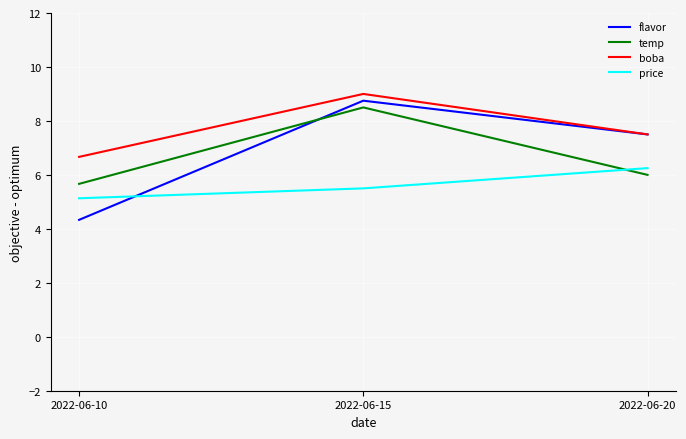

Which series has the widest spread of values?

flavor